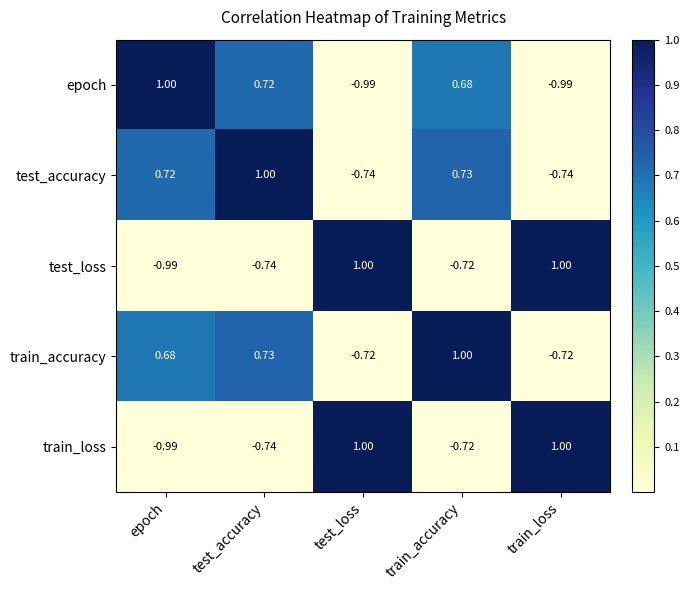

What is the spread (max minus min) of values at train_accuracy?

1.7